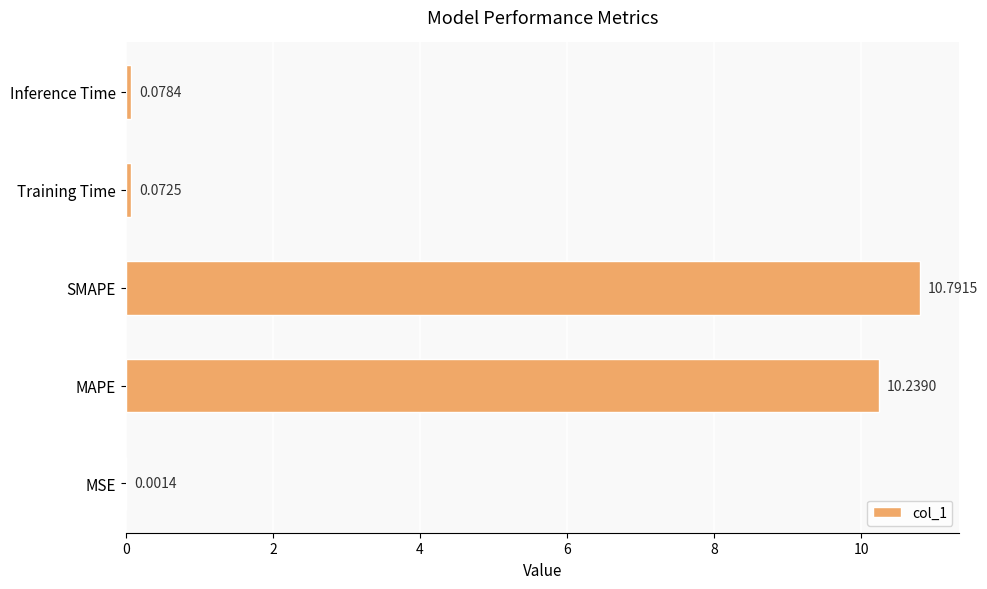

Which has a higher value, MAPE or Inference Time?

MAPE